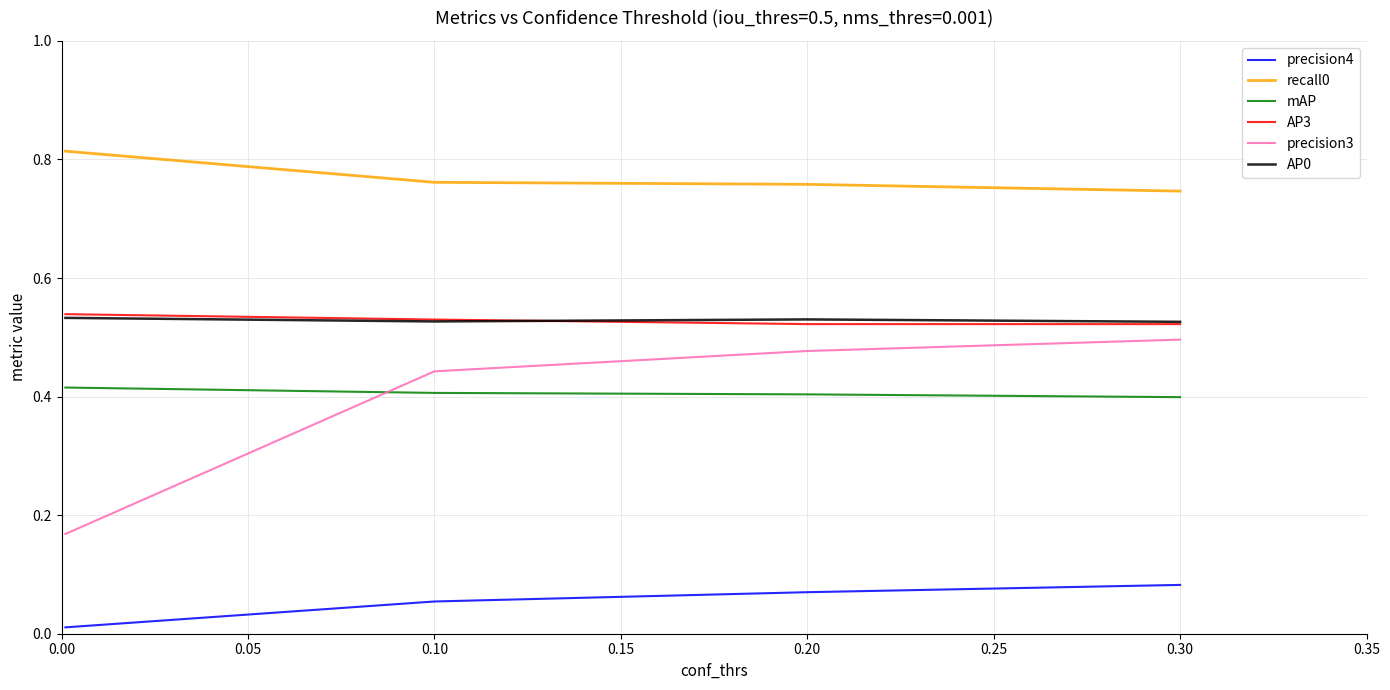

True or false: recall0 and mAP cross at least once.

False